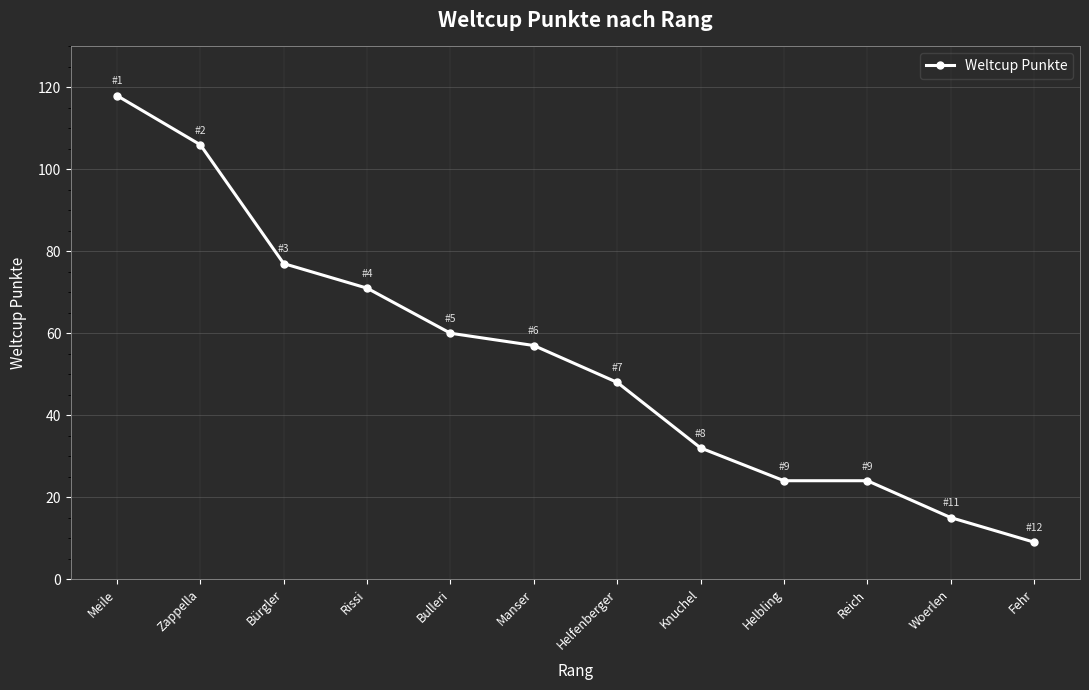

What is the sum of all values?

641